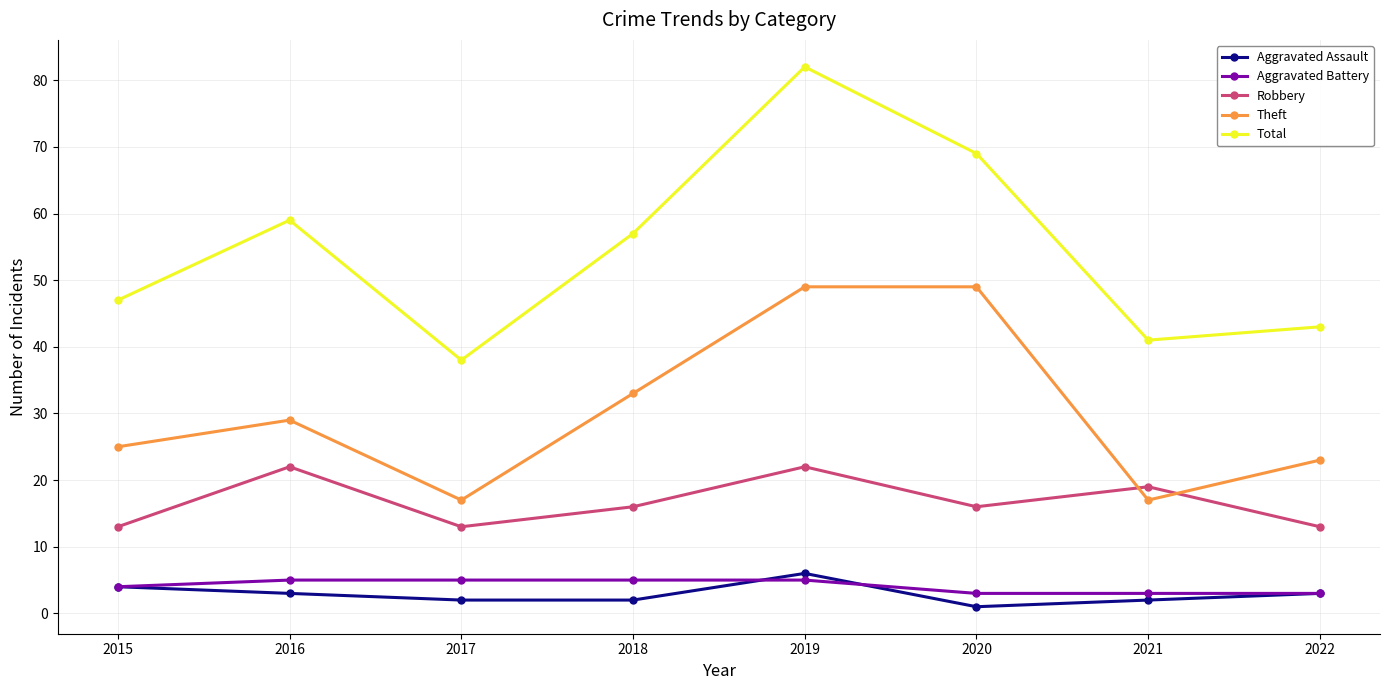

Between 2018 and 2022, which series saw the biggest shift?

Total